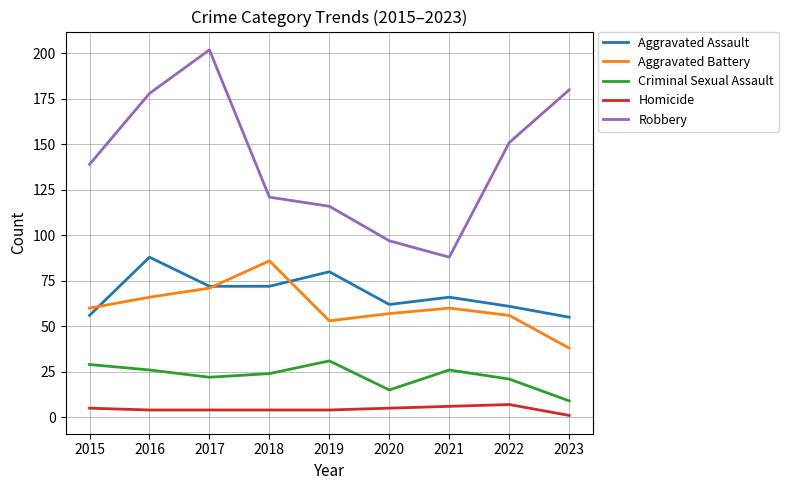

Count the number of categories in the chart.

9